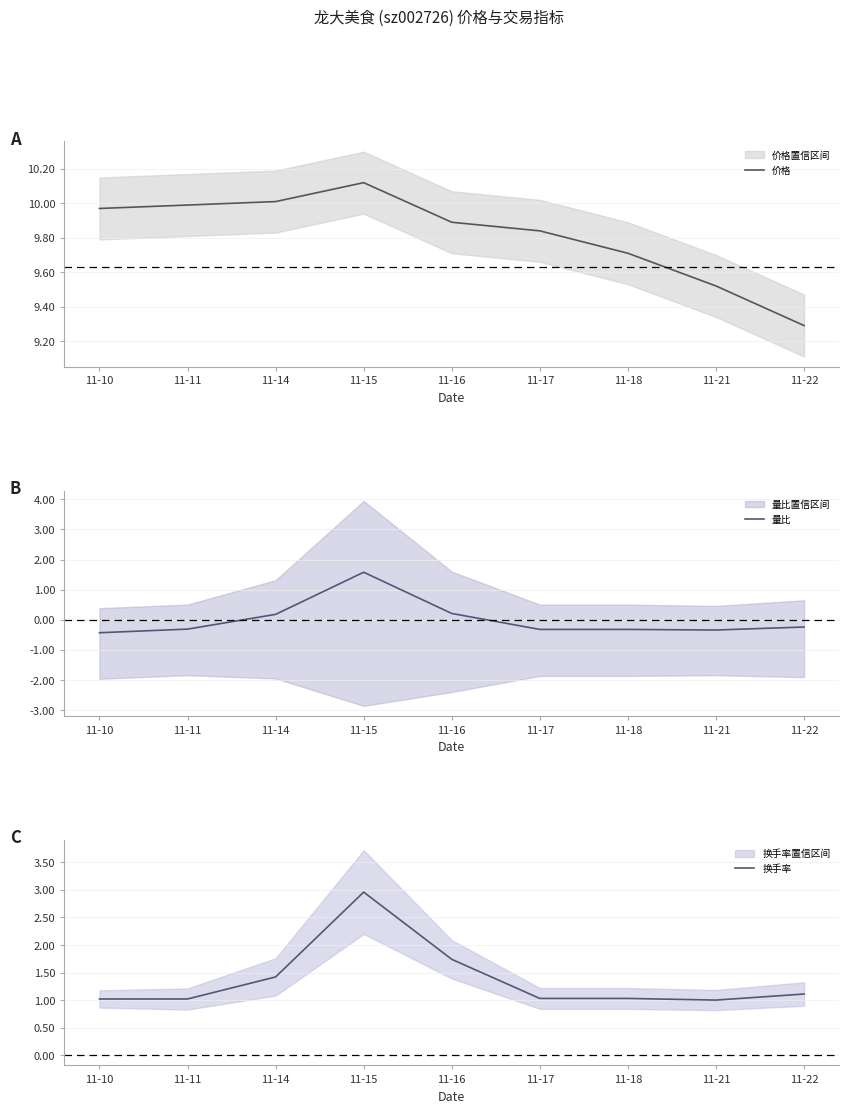

How many categories are shown in the chart?

9